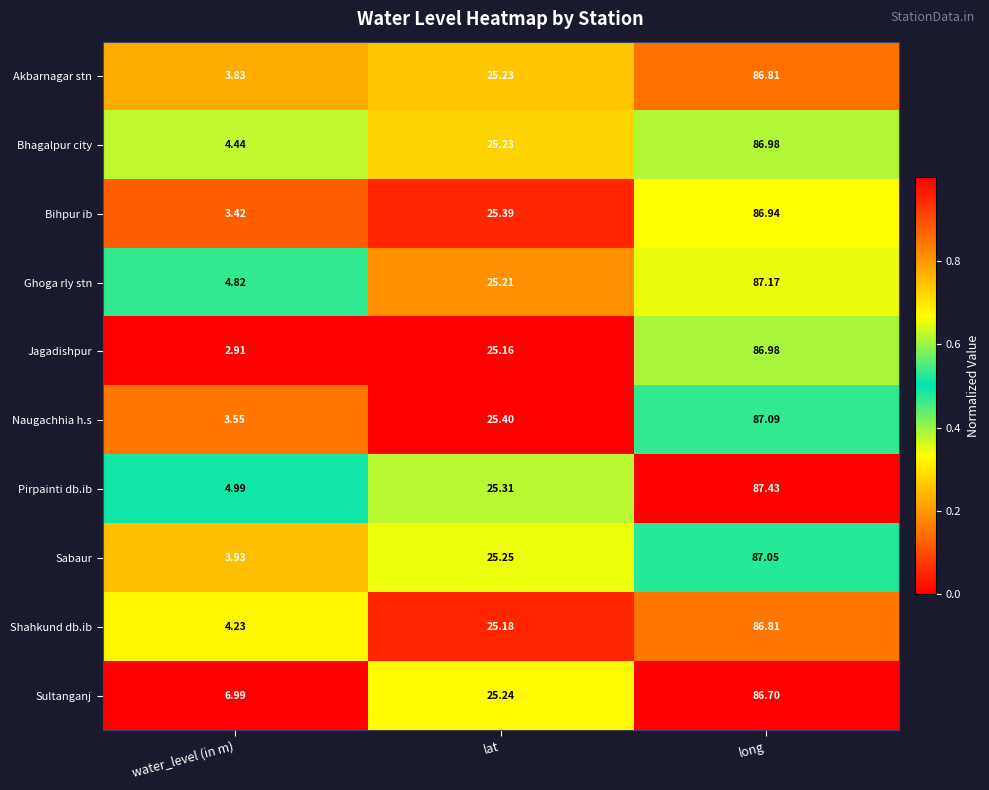

Which category has the highest value across all series?

long